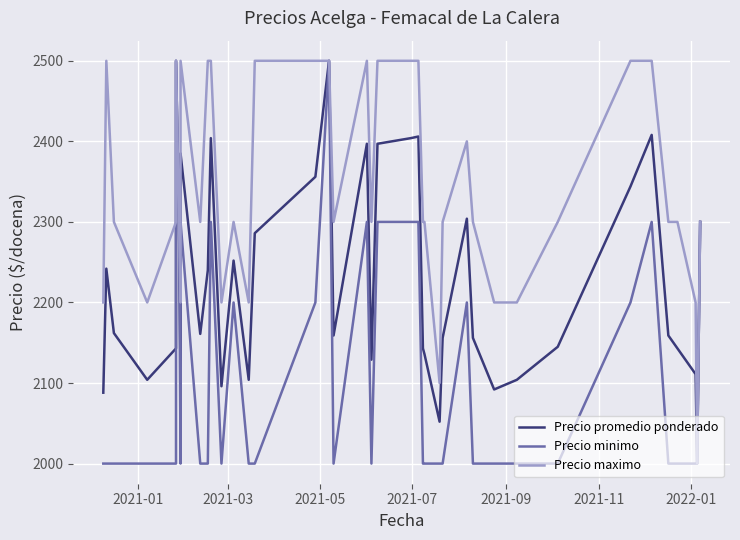

What is the lowest value of the Precio maximo series?

2000